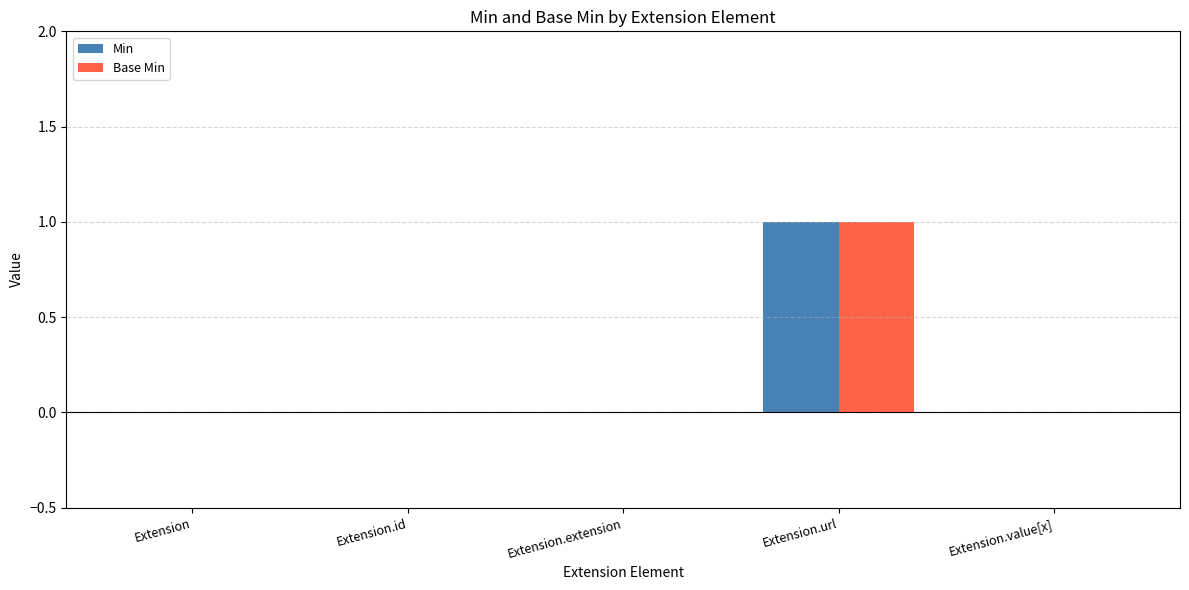

The Min series shows -1 at Extension.extension. True or false?

False